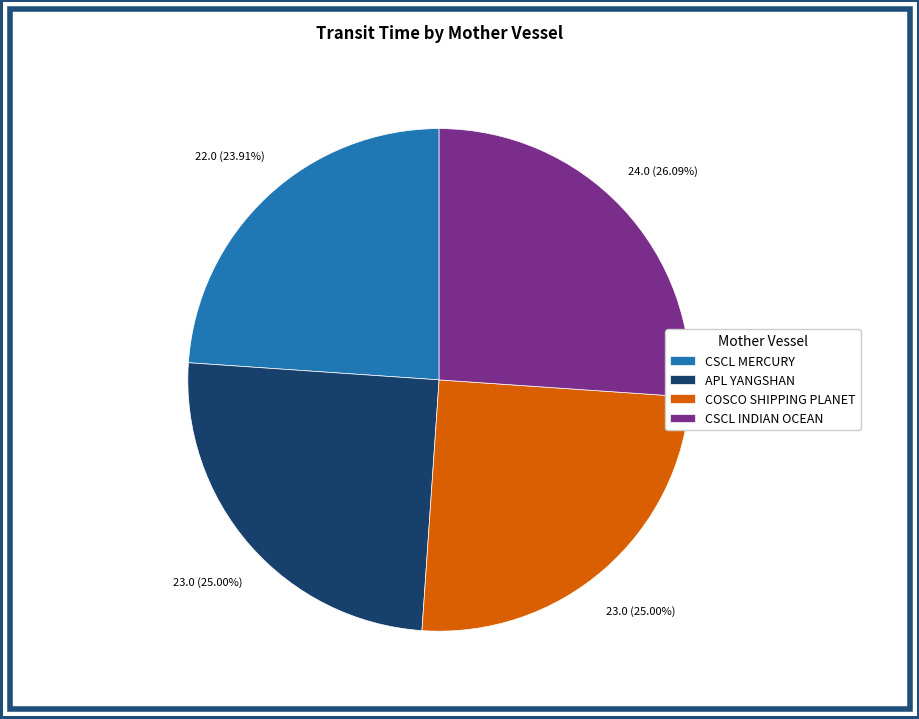

The COSCO SHIPPING PLANET slice represents 35% of the pie. True or false?

False